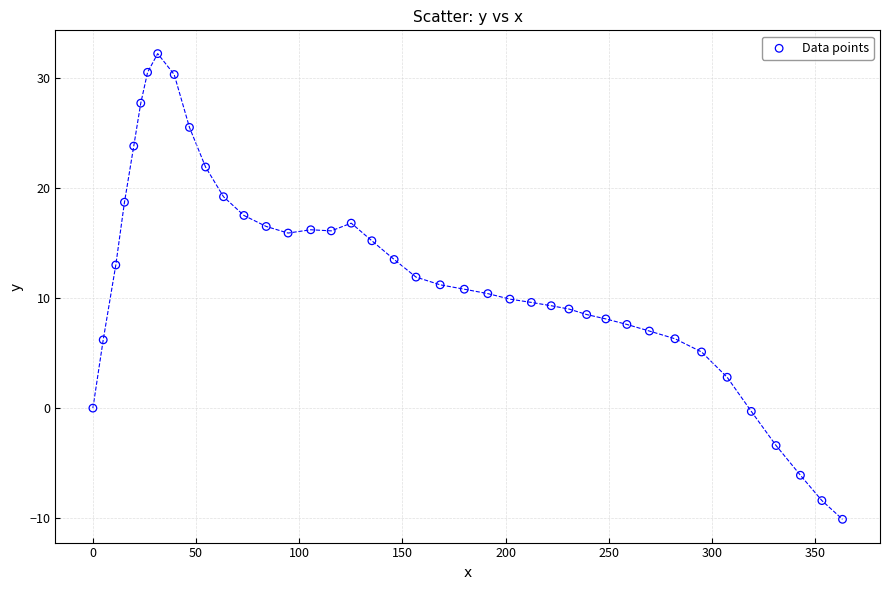

What is the range of X values (max minus min)?

363.3